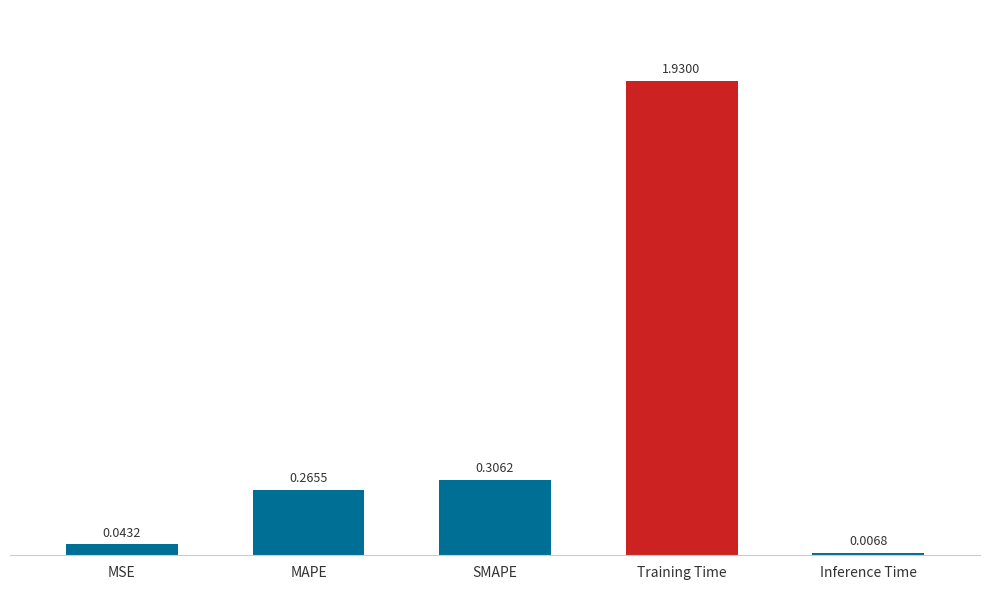

What is the label of the 1st bar from the left?

MSE